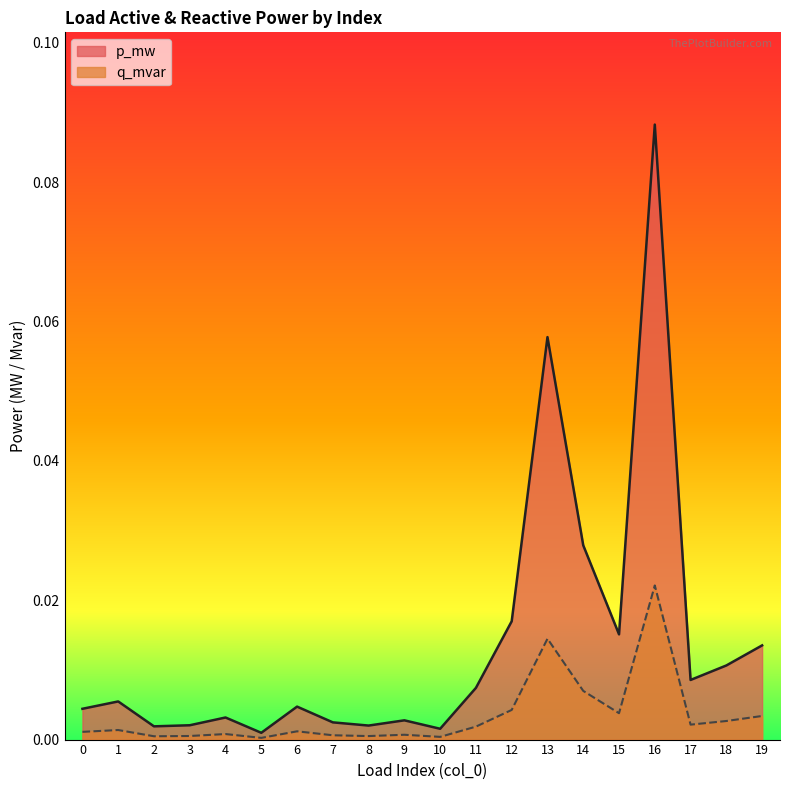

How many lines are shown in the chart?

2